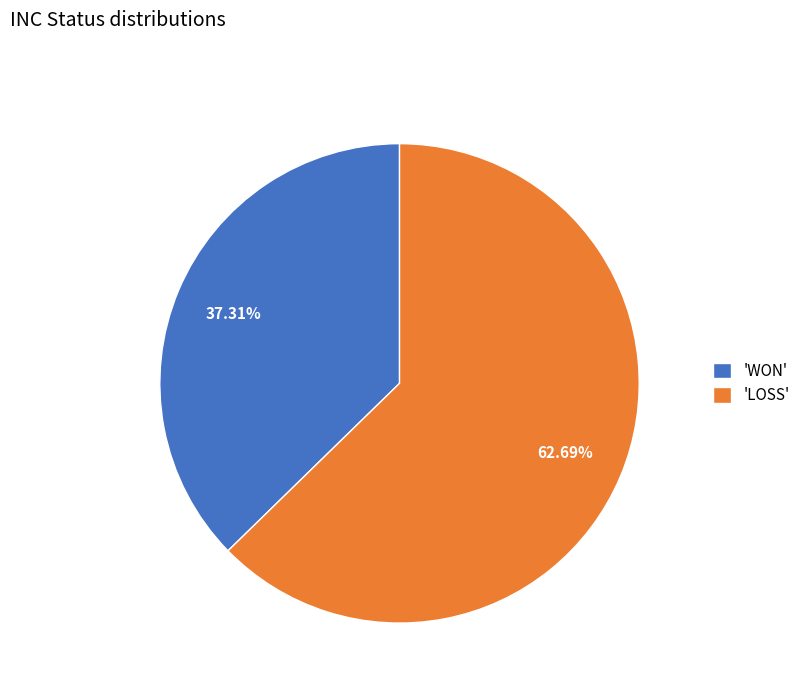

Does any single category account for the majority?

Yes